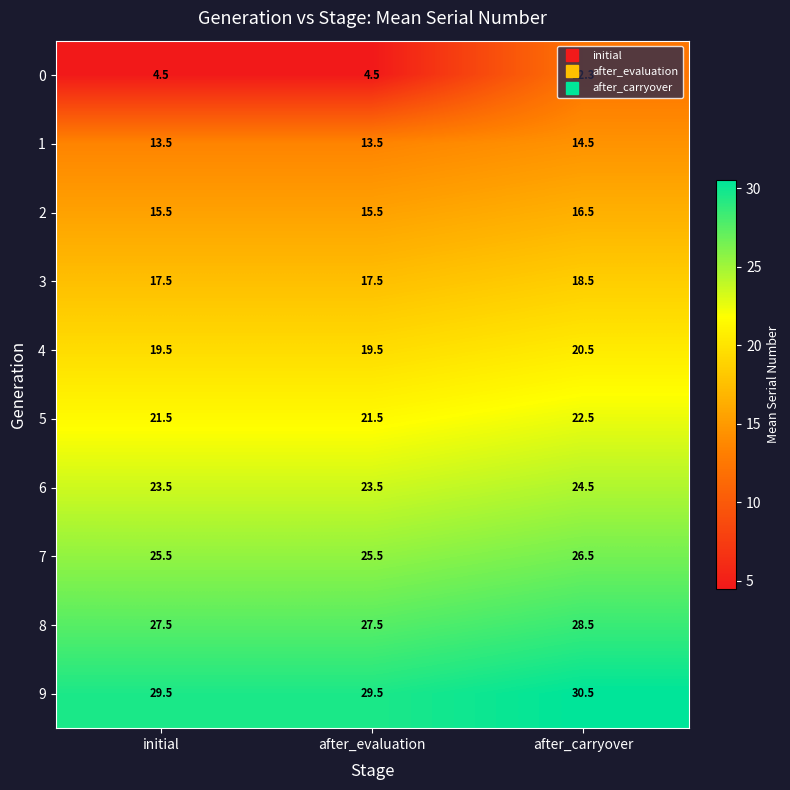

At after_carryover, list the series in order from largest to smallest.

9, 8, 7, 6, 5, 4, 3, 2, 1, 0